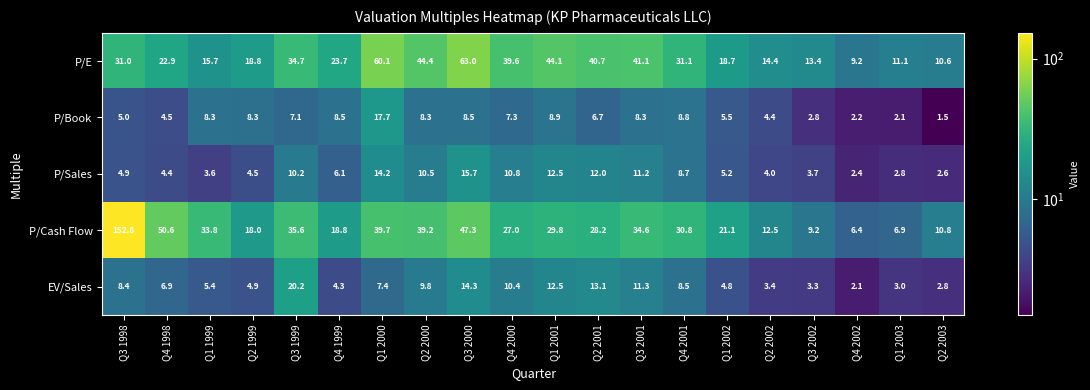

Which series has the widest spread of values?

P/Cash Flow